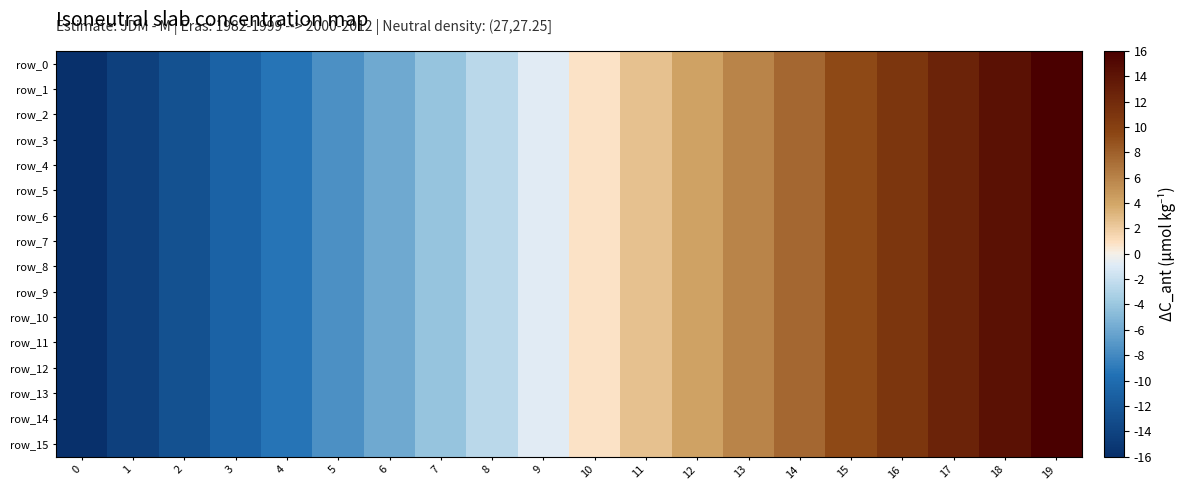

Reading left to right, extract all data points from this chart.

row_0: 0=-16.0	1=-14.3	2=-12.6	3=-10.9	4=-9.3	5=-7.6	6=-5.9	7=-4.2	8=-2.5	9=-0.8	10=0.8	11=2.5	12=4.2	13=5.9	14=7.6	15=9.3	16=10.9	17=12.6	18=14.3	19=16.0
row_1: 0=-16.0	1=-14.3	2=-12.6	3=-10.9	4=-9.3	5=-7.6	6=-5.9	7=-4.2	8=-2.5	9=-0.8	10=0.8	11=2.5	12=4.2	13=5.9	14=7.6	15=9.3	16=10.9	17=12.6	18=14.3	19=16.0
row_2: 0=-16.0	1=-14.3	2=-12.6	3=-10.9	4=-9.3	5=-7.6	6=-5.9	7=-4.2	8=-2.5	9=-0.8	10=0.8	11=2.5	12=4.2	13=5.9	14=7.6	15=9.3	16=10.9	17=12.6	18=14.3	19=16.0
row_3: 0=-16.0	1=-14.3	2=-12.6	3=-10.9	4=-9.3	5=-7.6	6=-5.9	7=-4.2	8=-2.5	9=-0.8	10=0.8	11=2.5	12=4.2	13=5.9	14=7.6	15=9.3	16=10.9	17=12.6	18=14.3	19=16.0
row_4: 0=-16.0	1=-14.3	2=-12.6	3=-10.9	4=-9.3	5=-7.6	6=-5.9	7=-4.2	8=-2.5	9=-0.8	10=0.8	11=2.5	12=4.2	13=5.9	14=7.6	15=9.3	16=10.9	17=12.6	18=14.3	19=16.0
row_5: 0=-16.0	1=-14.3	2=-12.6	3=-10.9	4=-9.3	5=-7.6	6=-5.9	7=-4.2	8=-2.5	9=-0.8	10=0.8	11=2.5	12=4.2	13=5.9	14=7.6	15=9.3	16=10.9	17=12.6	18=14.3	19=16.0
row_6: 0=-16.0	1=-14.3	2=-12.6	3=-10.9	4=-9.3	5=-7.6	6=-5.9	7=-4.2	8=-2.5	9=-0.8	10=0.8	11=2.5	12=4.2	13=5.9	14=7.6	15=9.3	16=10.9	17=12.6	18=14.3	19=16.0
row_7: 0=-16.0	1=-14.3	2=-12.6	3=-10.9	4=-9.3	5=-7.6	6=-5.9	7=-4.2	8=-2.5	9=-0.8	10=0.8	11=2.5	12=4.2	13=5.9	14=7.6	15=9.3	16=10.9	17=12.6	18=14.3	19=16.0
row_8: 0=-16.0	1=-14.3	2=-12.6	3=-10.9	4=-9.3	5=-7.6	6=-5.9	7=-4.2	8=-2.5	9=-0.8	10=0.8	11=2.5	12=4.2	13=5.9	14=7.6	15=9.3	16=10.9	17=12.6	18=14.3	19=16.0
row_9: 0=-16.0	1=-14.3	2=-12.6	3=-10.9	4=-9.3	5=-7.6	6=-5.9	7=-4.2	8=-2.5	9=-0.8	10=0.8	11=2.5	12=4.2	13=5.9	14=7.6	15=9.3	16=10.9	17=12.6	18=14.3	19=16.0
row_10: 0=-16.0	1=-14.3	2=-12.6	3=-10.9	4=-9.3	5=-7.6	6=-5.9	7=-4.2	8=-2.5	9=-0.8	10=0.8	11=2.5	12=4.2	13=5.9	14=7.6	15=9.3	16=10.9	17=12.6	18=14.3	19=16.0
row_11: 0=-16.0	1=-14.3	2=-12.6	3=-10.9	4=-9.3	5=-7.6	6=-5.9	7=-4.2	8=-2.5	9=-0.8	10=0.8	11=2.5	12=4.2	13=5.9	14=7.6	15=9.3	16=10.9	17=12.6	18=14.3	19=16.0
row_12: 0=-16.0	1=-14.3	2=-12.6	3=-10.9	4=-9.3	5=-7.6	6=-5.9	7=-4.2	8=-2.5	9=-0.8	10=0.8	11=2.5	12=4.2	13=5.9	14=7.6	15=9.3	16=10.9	17=12.6	18=14.3	19=16.0
row_13: 0=-16.0	1=-14.3	2=-12.6	3=-10.9	4=-9.3	5=-7.6	6=-5.9	7=-4.2	8=-2.5	9=-0.8	10=0.8	11=2.5	12=4.2	13=5.9	14=7.6	15=9.3	16=10.9	17=12.6	18=14.3	19=16.0
row_14: 0=-16.0	1=-14.3	2=-12.6	3=-10.9	4=-9.3	5=-7.6	6=-5.9	7=-4.2	8=-2.5	9=-0.8	10=0.8	11=2.5	12=4.2	13=5.9	14=7.6	15=9.3	16=10.9	17=12.6	18=14.3	19=16.0
row_15: 0=-16.0	1=-14.3	2=-12.6	3=-10.9	4=-9.3	5=-7.6	6=-5.9	7=-4.2	8=-2.5	9=-0.8	10=0.8	11=2.5	12=4.2	13=5.9	14=7.6	15=9.3	16=10.9	17=12.6	18=14.3	19=16.0